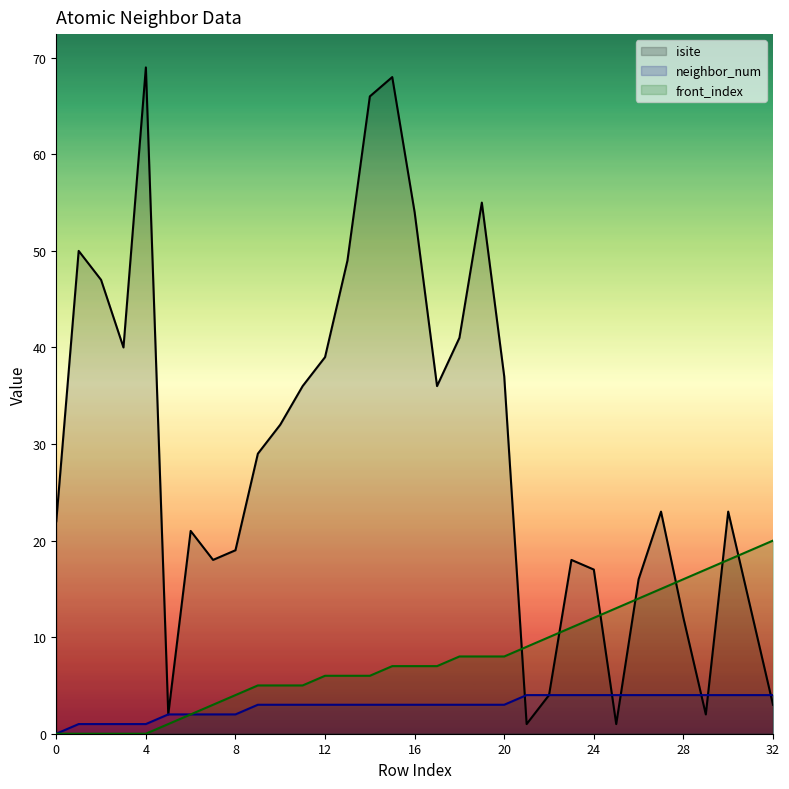

How many times do neighbor_num and isite cross each other?

6